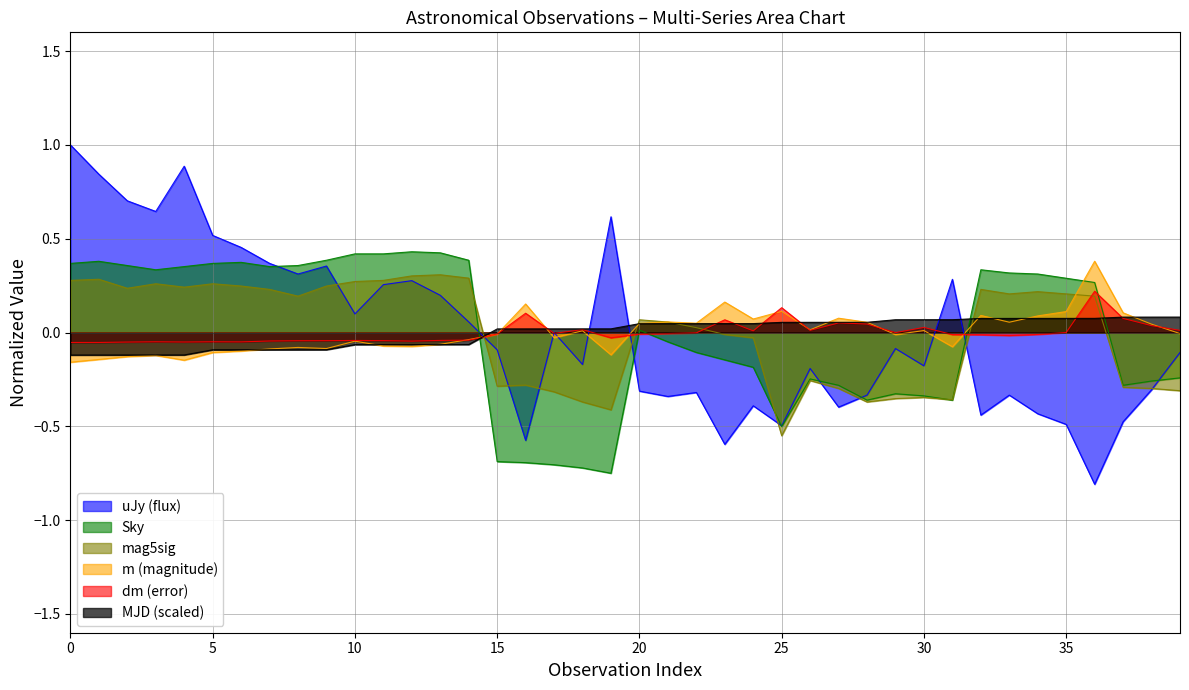

How many lines are shown in the chart?

6